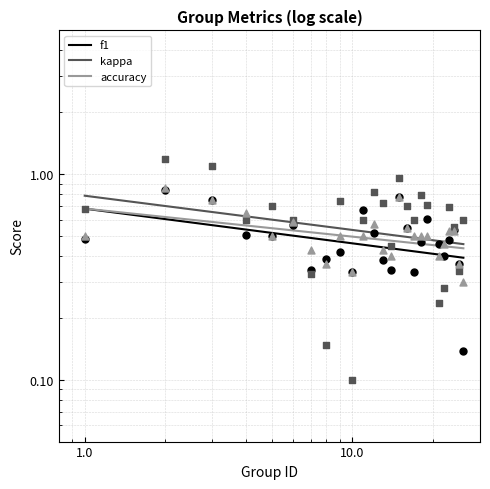

Which series has the largest total across all categories?

kappa